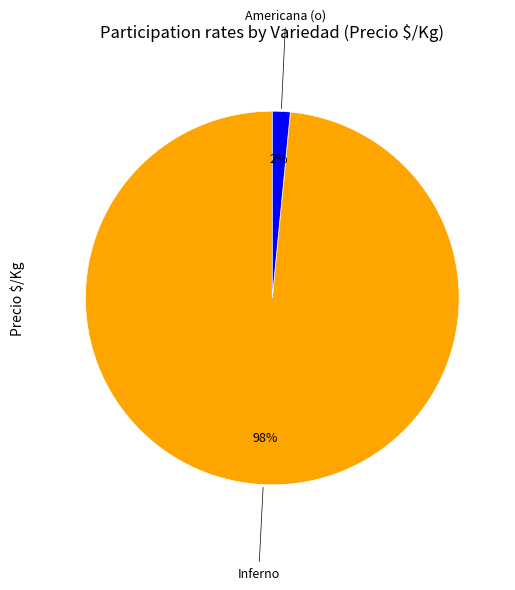

Is the sum of Inferno and Americana (o) greater than half?

Yes